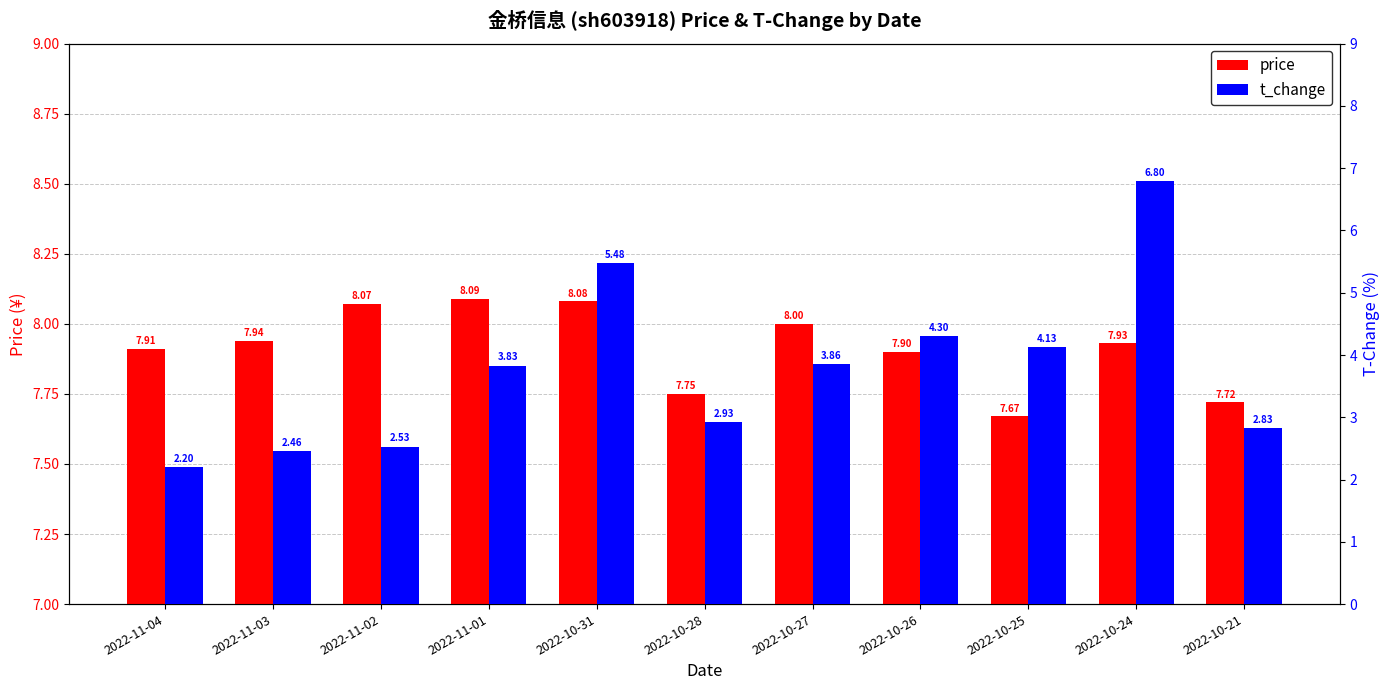

Reading right to left, list all the values displayed in this chart.

price: 7.7	7.9	7.7	7.9	8.0	7.8	8.1	8.1	8.1	7.9	7.9
t_change: 2.8	6.8	4.1	4.3	3.9	2.9	5.5	3.8	2.5	2.5	2.2